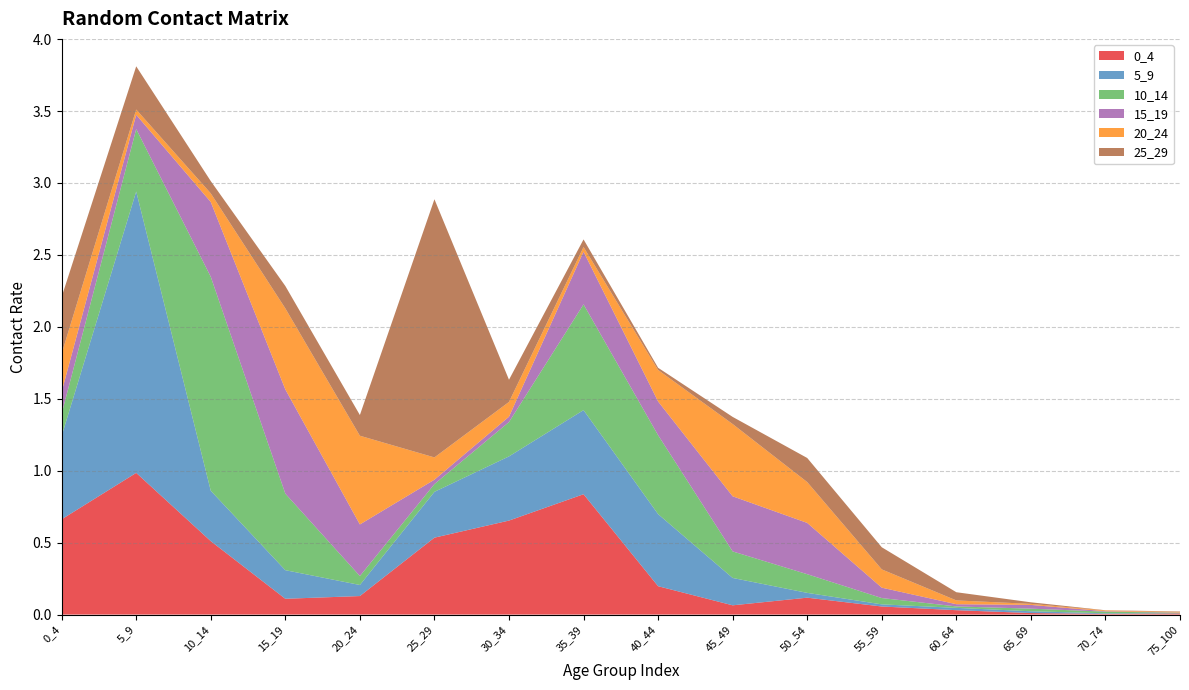

Reading right to left, list all the values displayed in this chart.

0_4: 75_100=0.0	70_74=0.0	65_69=0.0	60_64=0.0	55_59=0.1	50_54=0.1	45_49=0.1	40_44=0.2	35_39=0.8	30_34=0.7	25_29=0.5	20_24=0.1	15_19=0.1	10_14=0.5	5_9=1.0	0_4=0.7
5_9: 75_100=0.0	70_74=0.0	65_69=0.0	60_64=0.0	55_59=0.0	50_54=0.0	45_49=0.2	40_44=0.5	35_39=0.6	30_34=0.4	25_29=0.3	20_24=0.1	15_19=0.2	10_14=0.4	5_9=2.0	0_4=0.6
10_14: 75_100=0.0	70_74=0.0	65_69=0.0	60_64=0.0	55_59=0.0	50_54=0.1	45_49=0.2	40_44=0.5	35_39=0.7	30_34=0.2	25_29=0.1	20_24=0.1	15_19=0.5	10_14=1.5	5_9=0.4	0_4=0.2
15_19: 75_100=0.0	70_74=0.0	65_69=0.0	60_64=0.0	55_59=0.1	50_54=0.4	45_49=0.4	40_44=0.2	35_39=0.4	30_34=0.0	25_29=0.0	20_24=0.4	15_19=0.7	10_14=0.5	5_9=0.1	0_4=0.2
20_24: 75_100=0.0	70_74=0.0	65_69=0.0	60_64=0.0	55_59=0.1	50_54=0.3	45_49=0.5	40_44=0.2	35_39=0.0	30_34=0.1	25_29=0.2	20_24=0.6	15_19=0.6	10_14=0.1	5_9=0.0	0_4=0.3
25_29: 75_100=0.0	70_74=0.0	65_69=0.0	60_64=0.1	55_59=0.2	50_54=0.2	45_49=0.0	40_44=0.0	35_39=0.1	30_34=0.2	25_29=1.8	20_24=0.1	15_19=0.2	10_14=0.1	5_9=0.3	0_4=0.4